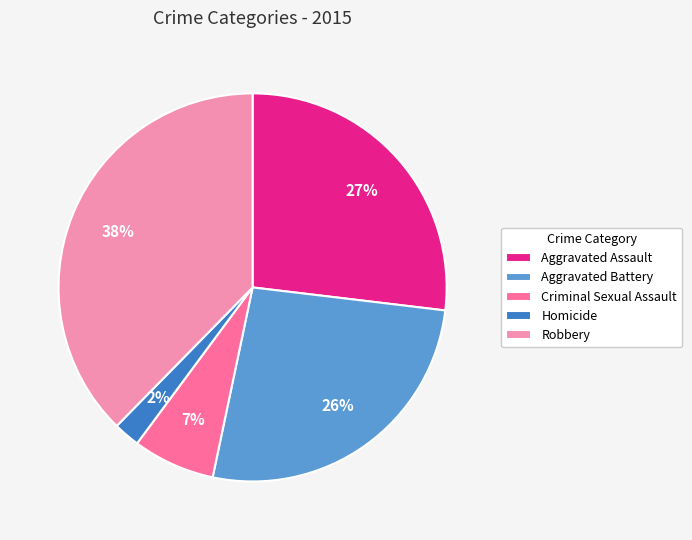

To the nearest percent, what percentage of the pie is Aggravated Assault?

27%